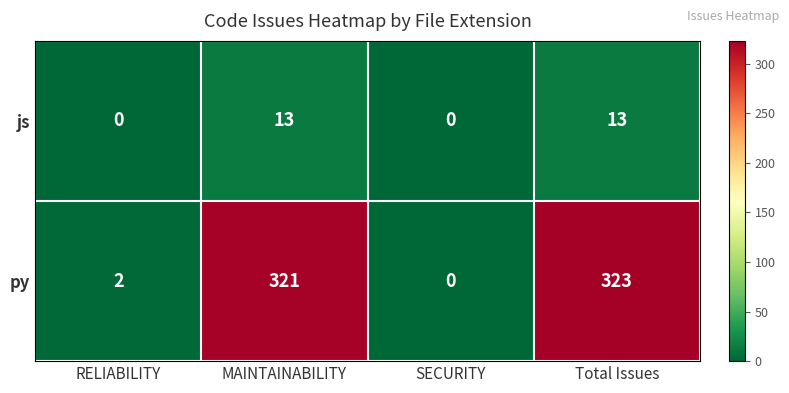

Which series has the largest range (max minus min)?

py